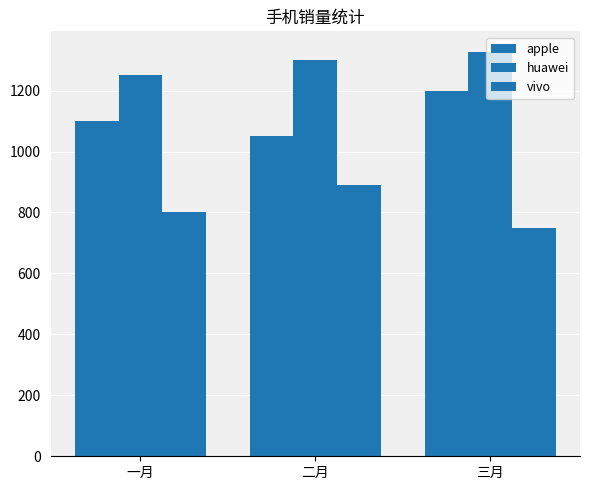

How many bars are there in total?

9